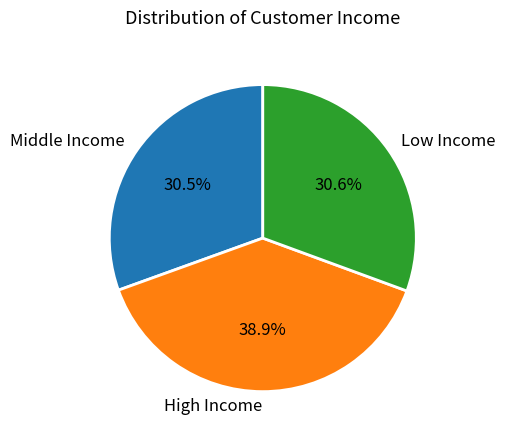

Do High Income and Middle Income together represent more than half of the pie?

Yes